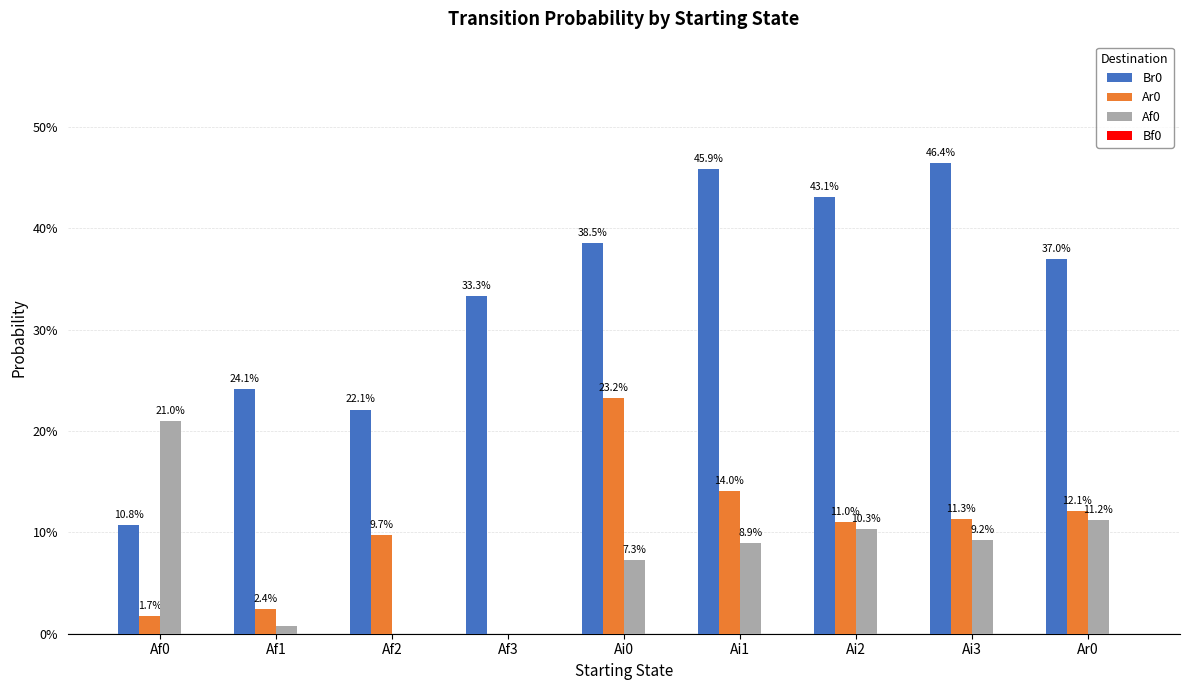

Reading right to left, what are all the values shown in this chart?

Br0: Ar0=0.4	Ai3=0.5	Ai2=0.4	Ai1=0.5	Ai0=0.4	Af3=0.3	Af2=0.2	Af1=0.2	Af0=0.1
Ar0: Ar0=0.1	Ai3=0.1	Ai2=0.1	Ai1=0.1	Ai0=0.2	Af3=0.0	Af2=0.1	Af1=0.0	Af0=0.0
Af0: Ar0=0.1	Ai3=0.1	Ai2=0.1	Ai1=0.1	Ai0=0.1	Af3=0.0	Af2=0.0	Af1=0.0	Af0=0.2
Bf0: Ar0=0.0	Ai3=0.0	Ai2=0.0	Ai1=0.0	Ai0=0.0	Af3=0.0	Af2=0.0	Af1=0.0	Af0=0.0